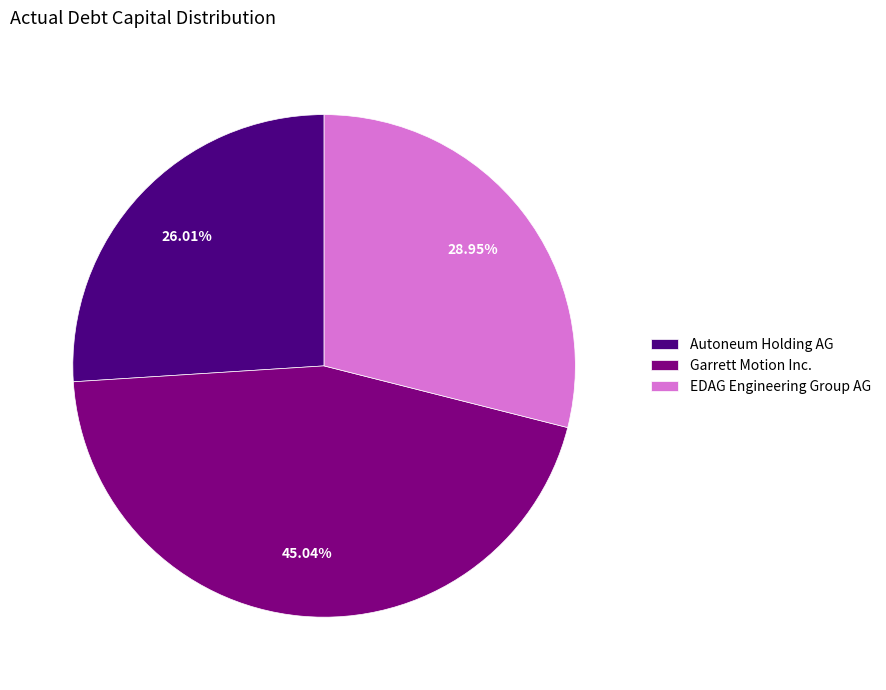

To the nearest percent, what is the average slice percentage?

33%